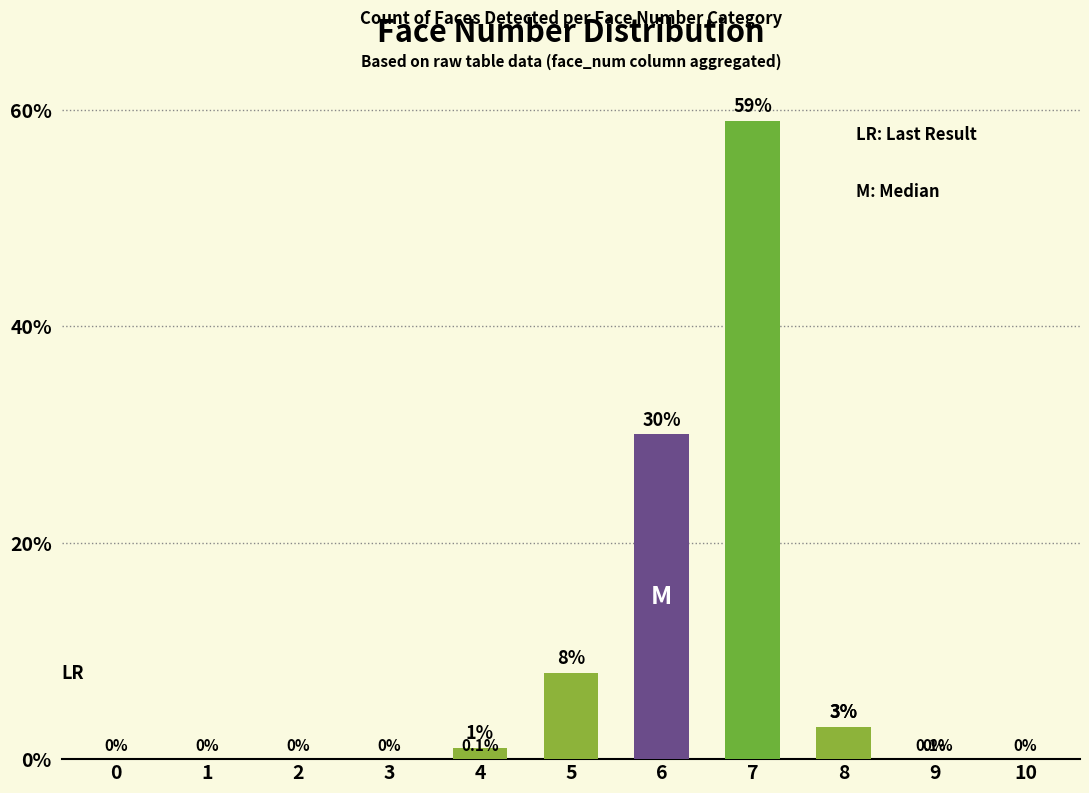

What is the greatest value displayed?

59